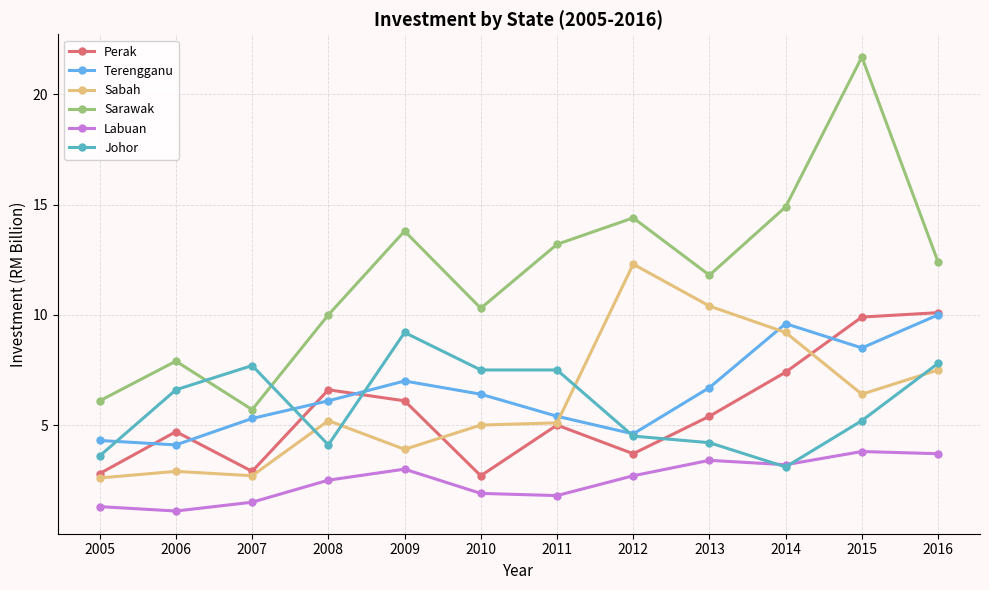

What is the total value across all series at 2007?

25.8